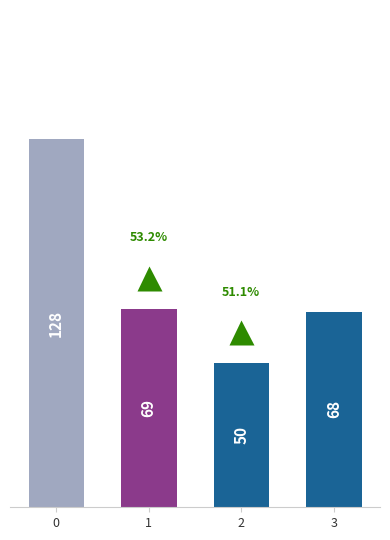

What is the approximate value at 1, to the nearest 10?

70